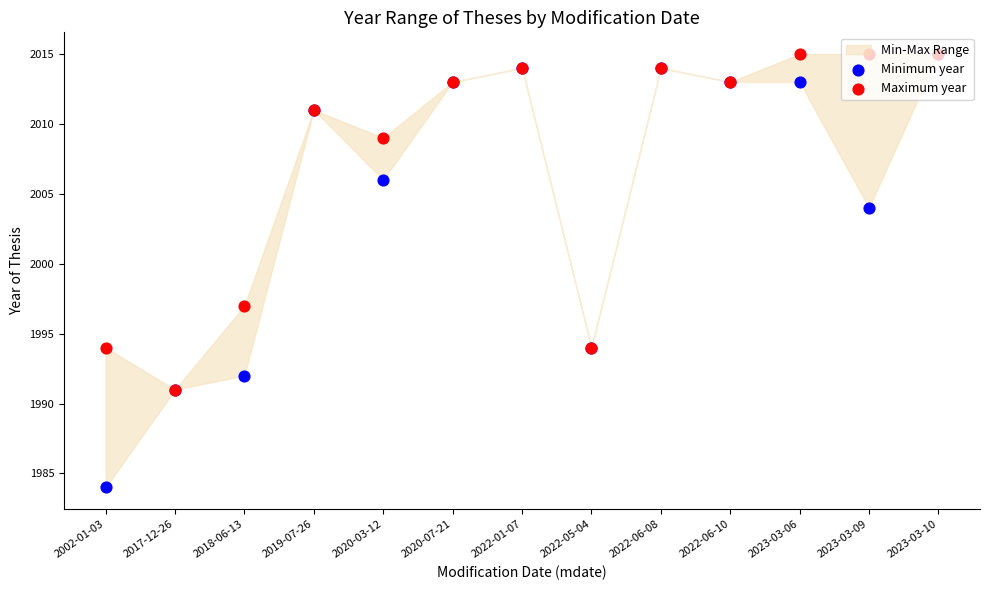

Which series reaches the maximum Y coordinate?

Minimum year